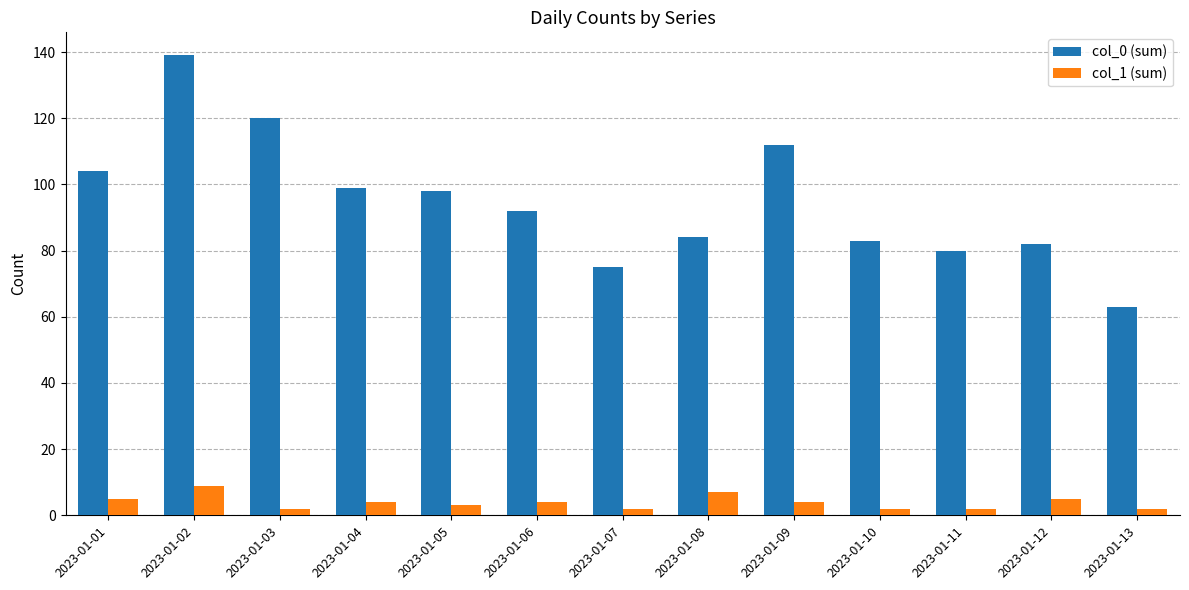

List the series in order of their overall mean, highest first.

col_0 (sum), col_1 (sum)